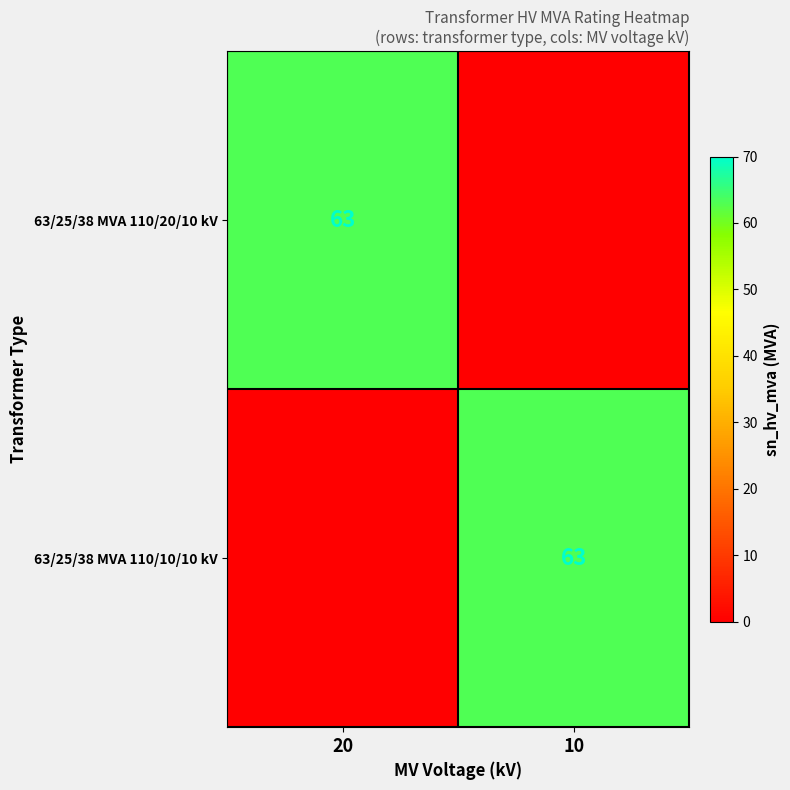

What is the greatest value displayed?

63